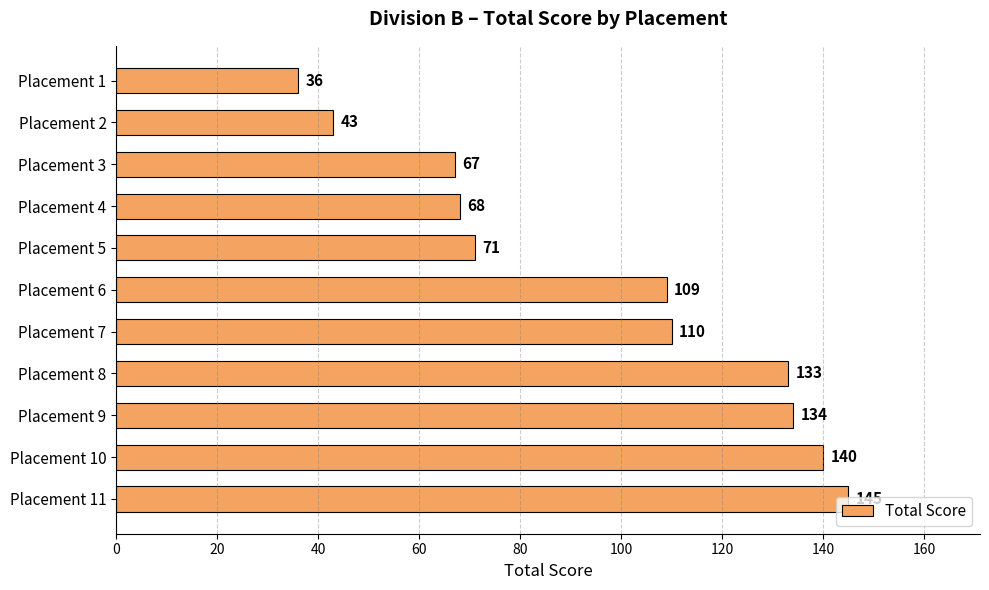

List the labels in order of value, smallest first.

Placement 1, Placement 2, Placement 3, Placement 4, Placement 5, Placement 6, Placement 7, Placement 8, Placement 9, Placement 10, Placement 11